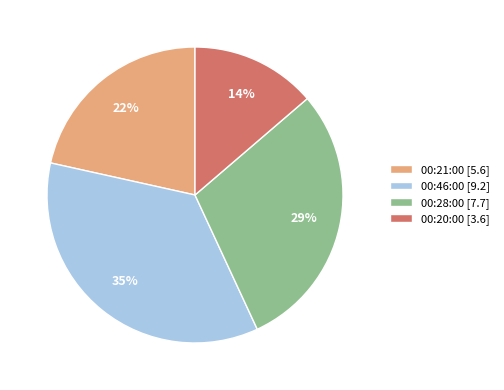

Rank the categories by value from lowest to highest.

00:20:00, 00:21:00, 00:28:00, 00:46:00